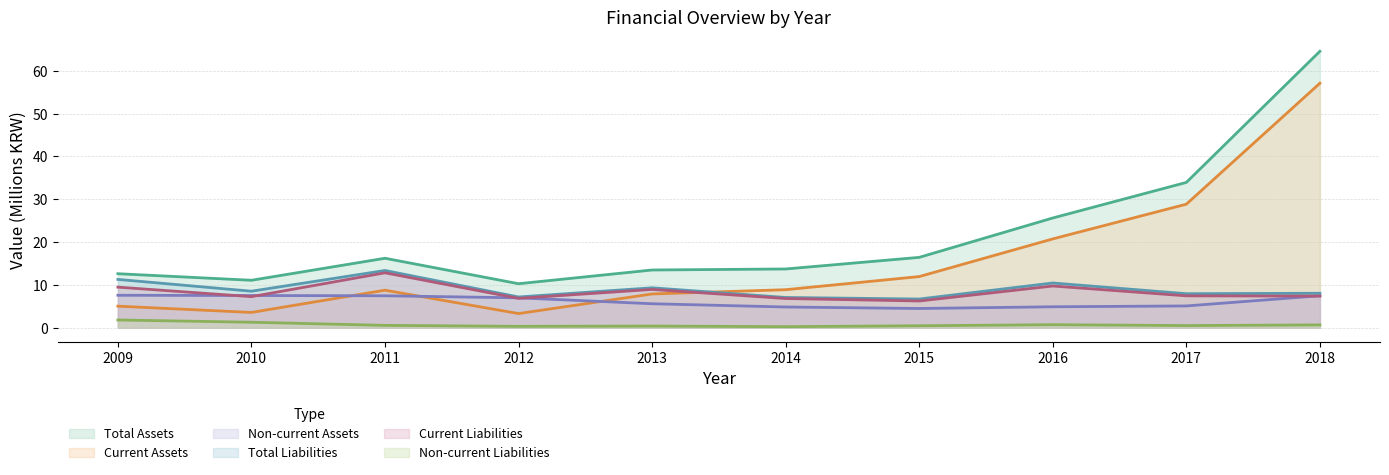

List the labels in order of Non-current Assets value, smallest first.

2015, 2014, 2016, 2017, 2013, 2012, 2011, 2018, 2010, 2009